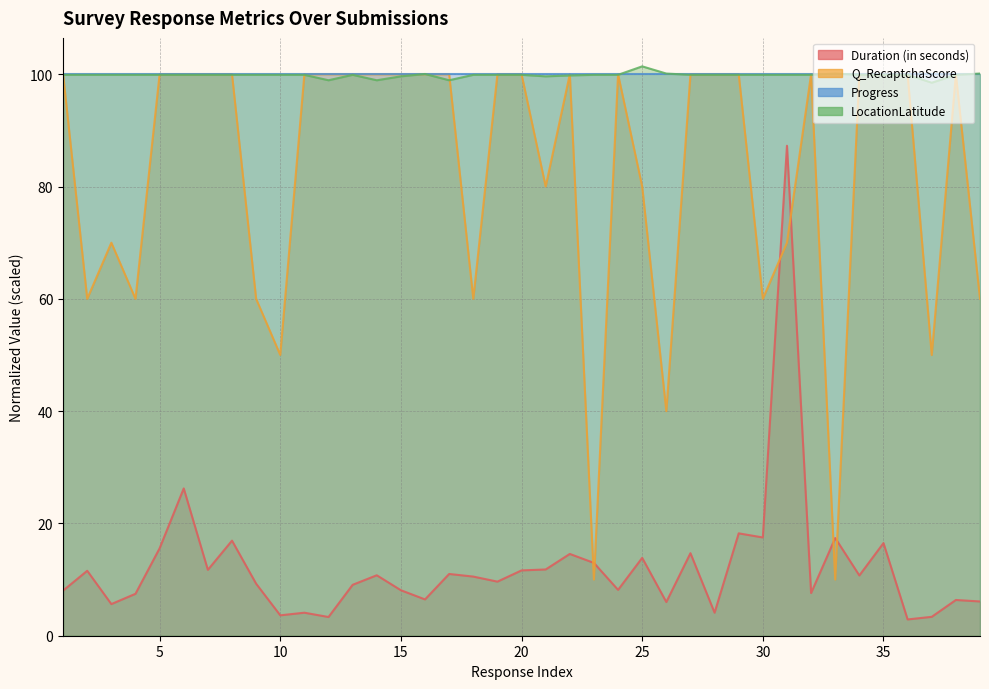

Does the chart display data point markers on the line(s)?

No